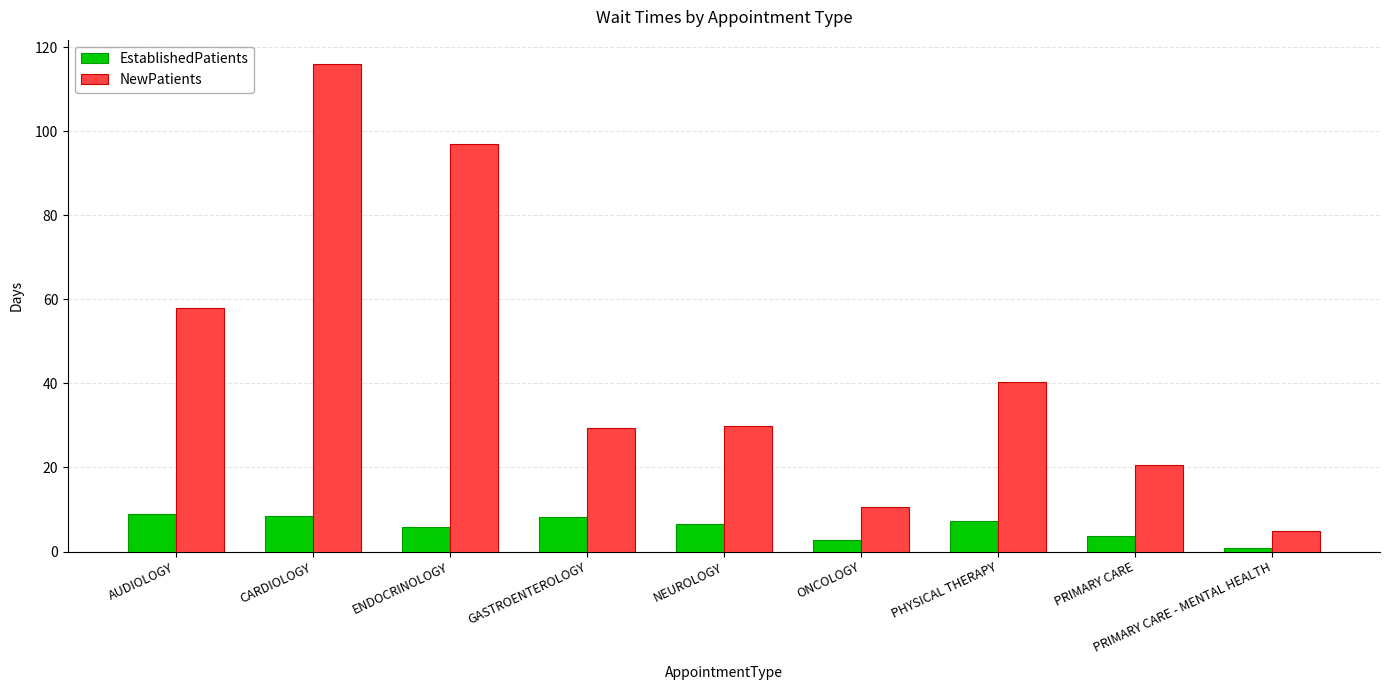

Rank the series at ONCOLOGY from highest to lowest value.

NewPatients, EstablishedPatients